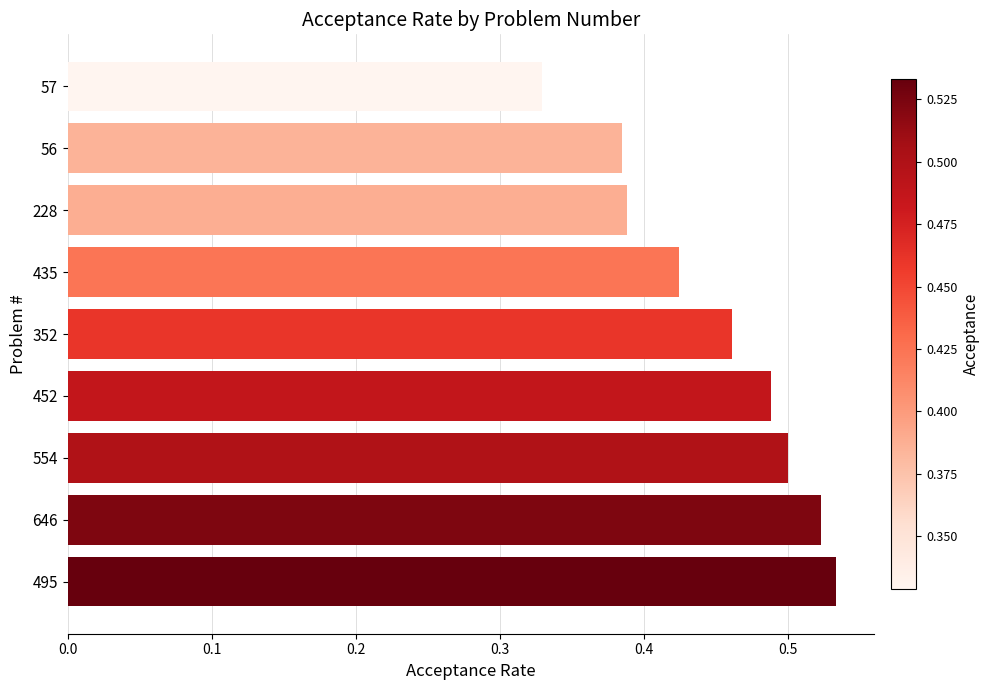

Which has a higher value, 228 or 554?

554